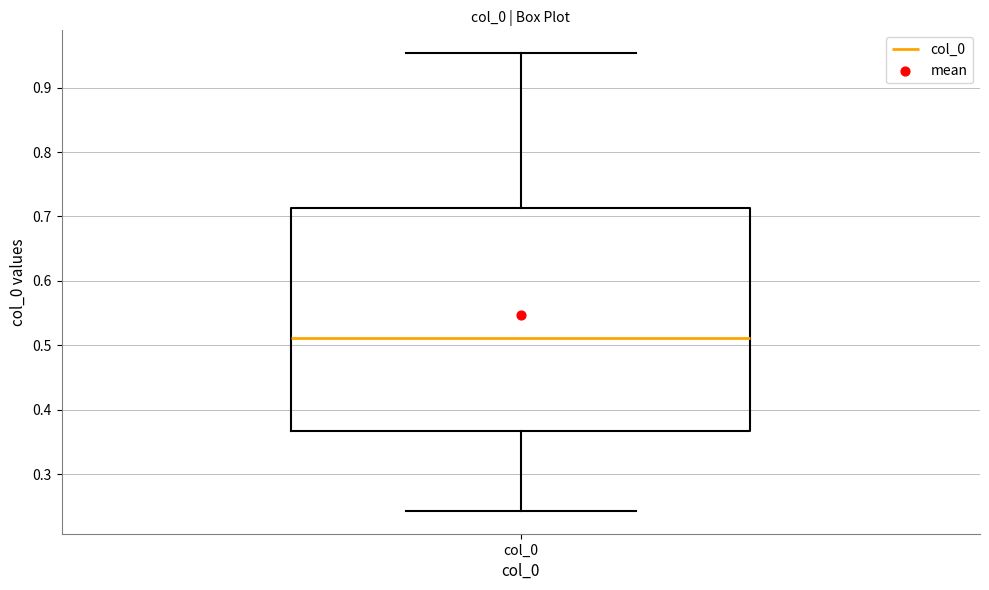

Read this box plot against the y-axis: the position of the median line, the range covered by the box, and the ends of both whiskers. The values are not printed on the chart, so give them approximately, as read against the axis.

median 0.51, box 0.37 to 0.71, whiskers 0.24 to 0.95